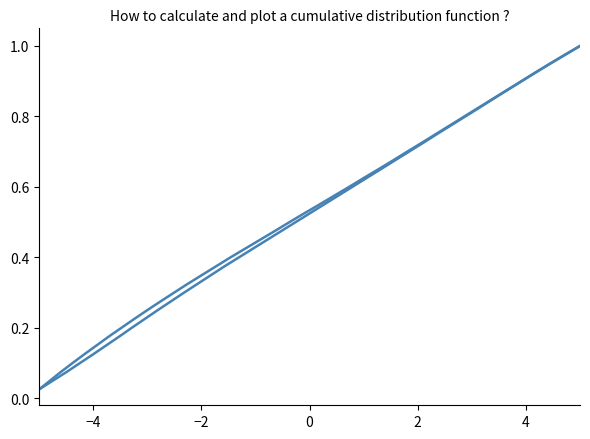

What is the sum of all Y values?

20.5